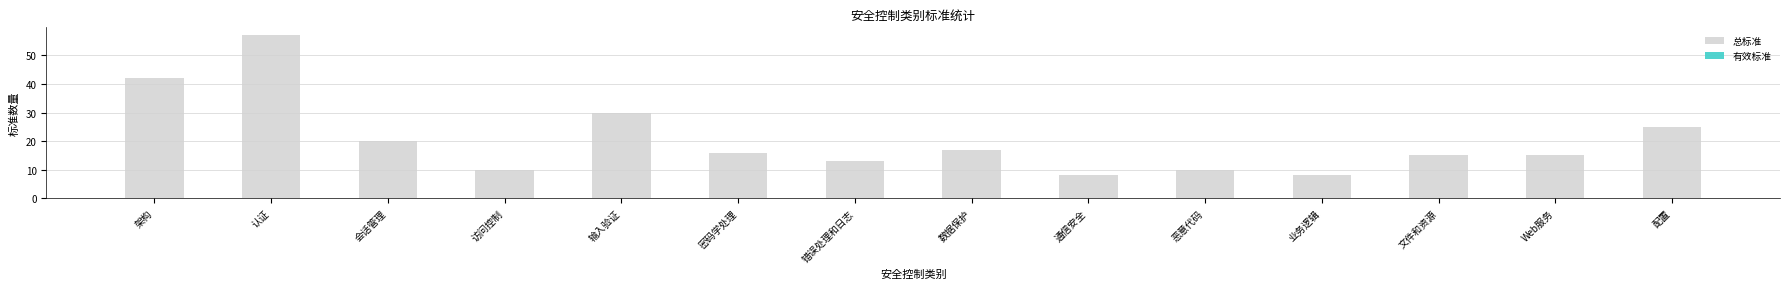

The chart shows a value of 20 at 会话管理. True or false?

True